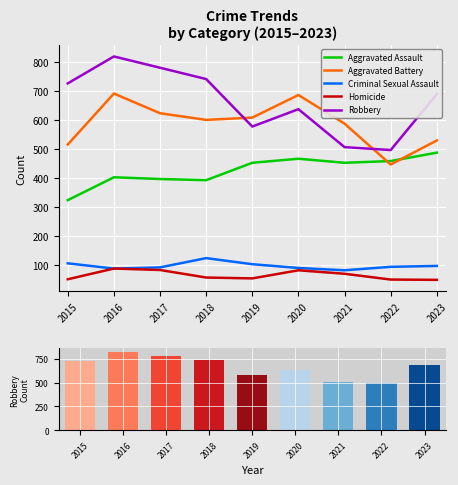

Is the value of Robbery at 2022 greater than the value of Homicide at 2019?

Yes